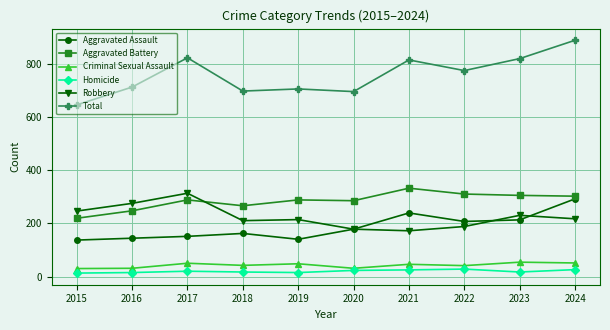

Which series has the largest total across all categories?

Total